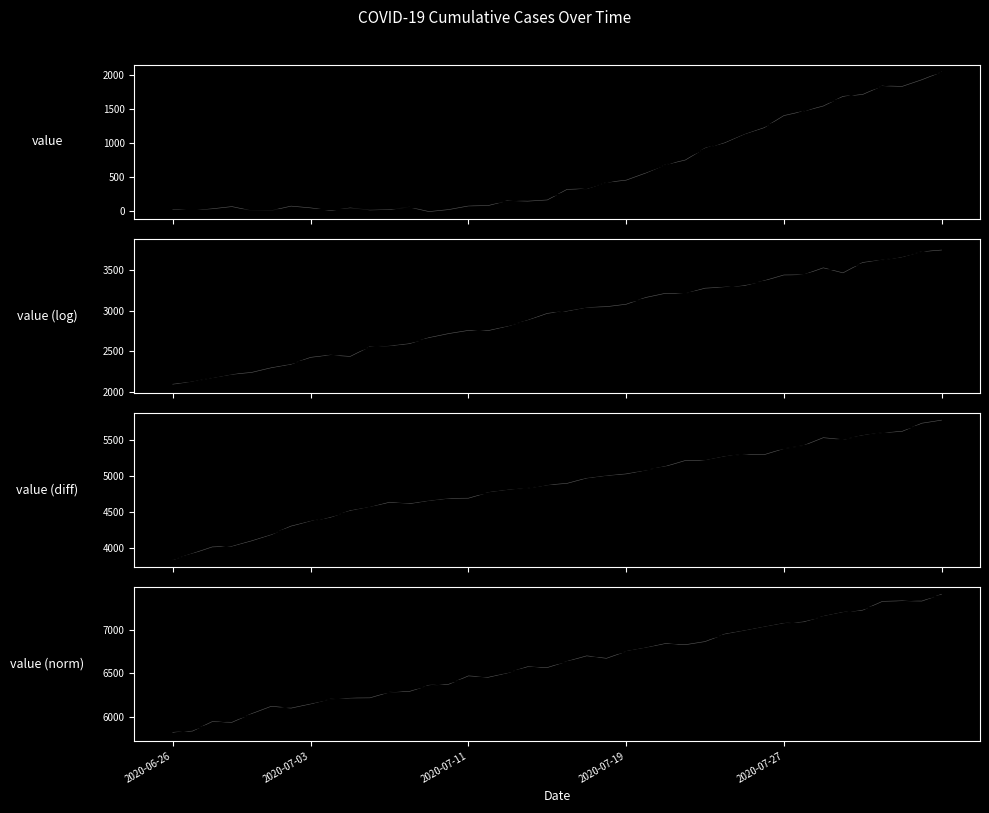

Does the chart display data point markers on the line(s)?

No